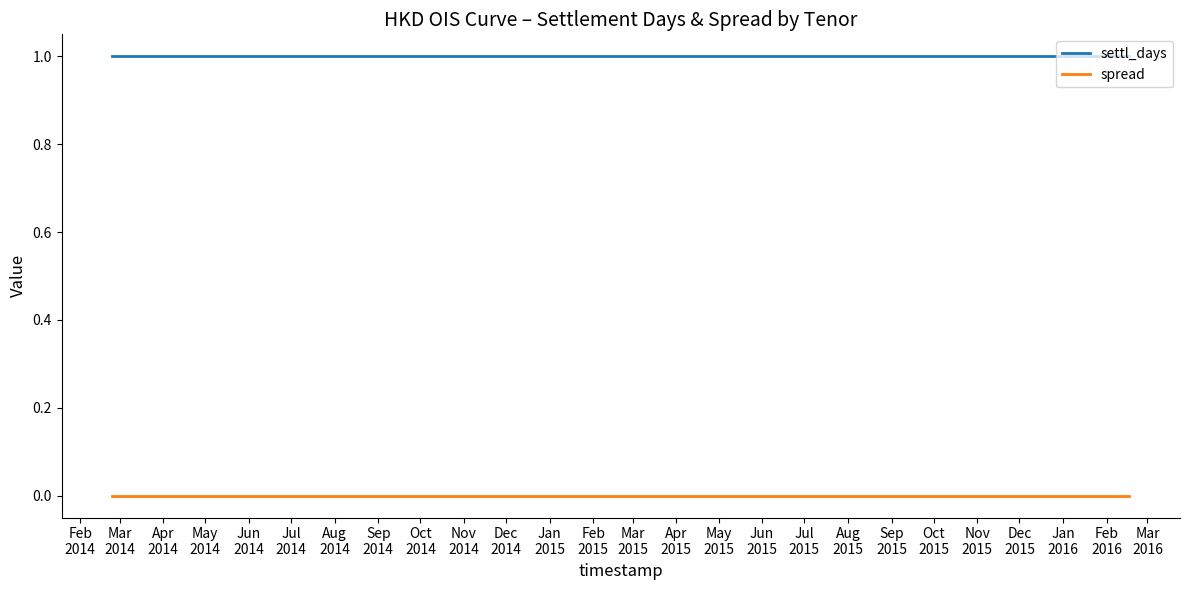

What are all the series names shown in the legend?

settl_days, spread